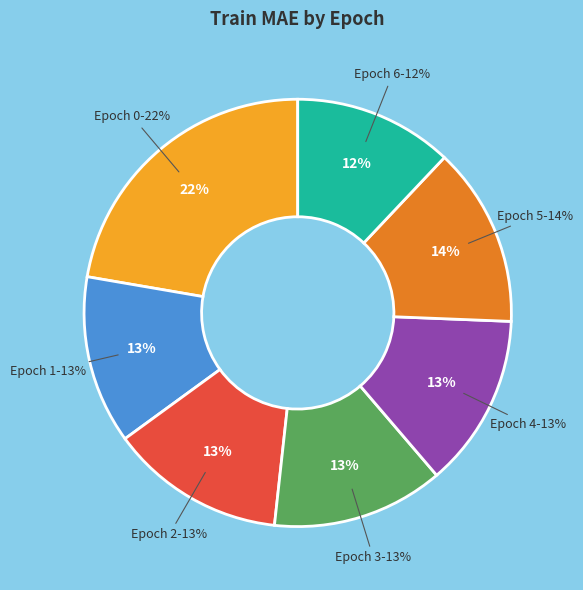

Which slice is the largest?

Epoch 0